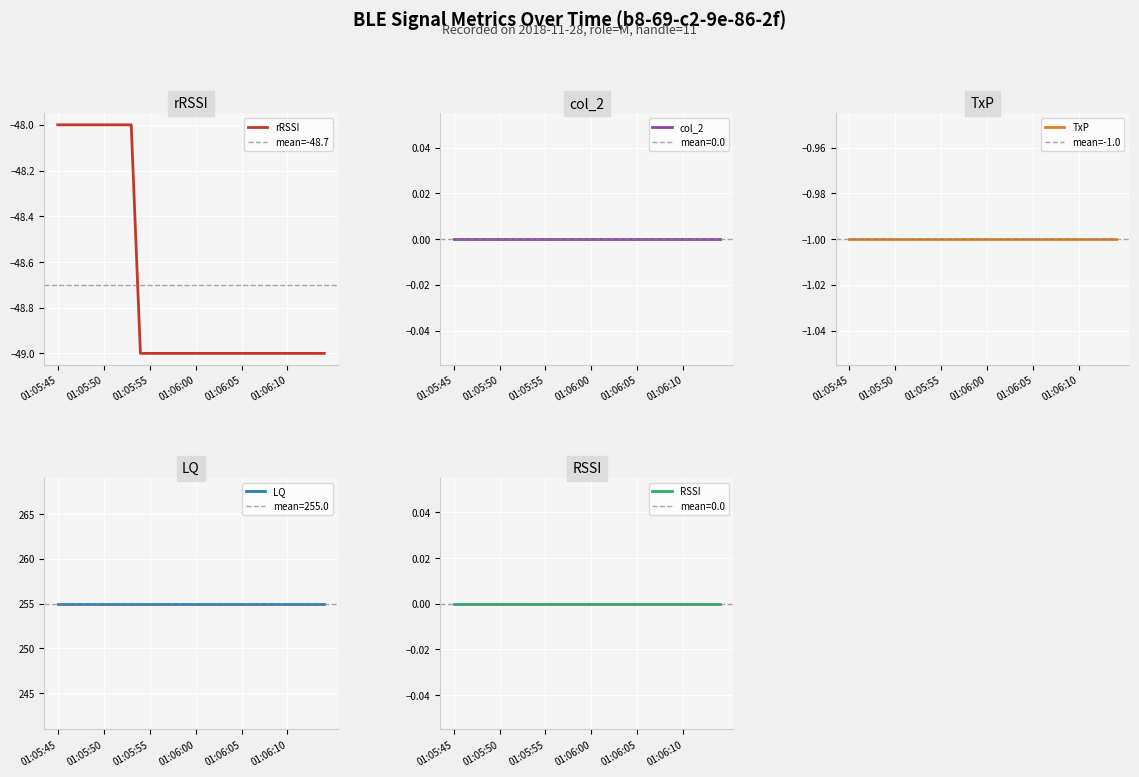

Reading left to right, transcribe all the data shown in this chart.

rRSSI: 01:05:45=-48	01:05:46=-48	01:05:47=-48	01:05:48=-48	01:05:49=-48	01:05:50=-48	01:05:51=-48	01:05:52=-48	01:05:53=-48	01:05:54=-49	01:05:55=-49	01:05:56=-49	01:05:57=-49	01:05:58=-49	01:05:59=-49	01:06:00=-49	01:06:01=-49	01:06:02=-49	01:06:03=-49	01:06:04=-49	01:06:05=-49	01:06:06=-49	01:06:07=-49	01:06:08=-49	01:06:09=-49	01:06:10=-49	01:06:11=-49	01:06:12=-49	01:06:13=-49	01:06:14=-49
col_2: 01:05:45=0	01:05:46=0	01:05:47=0	01:05:48=0	01:05:49=0	01:05:50=0	01:05:51=0	01:05:52=0	01:05:53=0	01:05:54=0	01:05:55=0	01:05:56=0	01:05:57=0	01:05:58=0	01:05:59=0	01:06:00=0	01:06:01=0	01:06:02=0	01:06:03=0	01:06:04=0	01:06:05=0	01:06:06=0	01:06:07=0	01:06:08=0	01:06:09=0	01:06:10=0	01:06:11=0	01:06:12=0	01:06:13=0	01:06:14=0
TxP: 01:05:45=-1	01:05:46=-1	01:05:47=-1	01:05:48=-1	01:05:49=-1	01:05:50=-1	01:05:51=-1	01:05:52=-1	01:05:53=-1	01:05:54=-1	01:05:55=-1	01:05:56=-1	01:05:57=-1	01:05:58=-1	01:05:59=-1	01:06:00=-1	01:06:01=-1	01:06:02=-1	01:06:03=-1	01:06:04=-1	01:06:05=-1	01:06:06=-1	01:06:07=-1	01:06:08=-1	01:06:09=-1	01:06:10=-1	01:06:11=-1	01:06:12=-1	01:06:13=-1	01:06:14=-1
LQ: 01:05:45=255	01:05:46=255	01:05:47=255	01:05:48=255	01:05:49=255	01:05:50=255	01:05:51=255	01:05:52=255	01:05:53=255	01:05:54=255	01:05:55=255	01:05:56=255	01:05:57=255	01:05:58=255	01:05:59=255	01:06:00=255	01:06:01=255	01:06:02=255	01:06:03=255	01:06:04=255	01:06:05=255	01:06:06=255	01:06:07=255	01:06:08=255	01:06:09=255	01:06:10=255	01:06:11=255	01:06:12=255	01:06:13=255	01:06:14=255
RSSI: 01:05:45=0	01:05:46=0	01:05:47=0	01:05:48=0	01:05:49=0	01:05:50=0	01:05:51=0	01:05:52=0	01:05:53=0	01:05:54=0	01:05:55=0	01:05:56=0	01:05:57=0	01:05:58=0	01:05:59=0	01:06:00=0	01:06:01=0	01:06:02=0	01:06:03=0	01:06:04=0	01:06:05=0	01:06:06=0	01:06:07=0	01:06:08=0	01:06:09=0	01:06:10=0	01:06:11=0	01:06:12=0	01:06:13=0	01:06:14=0